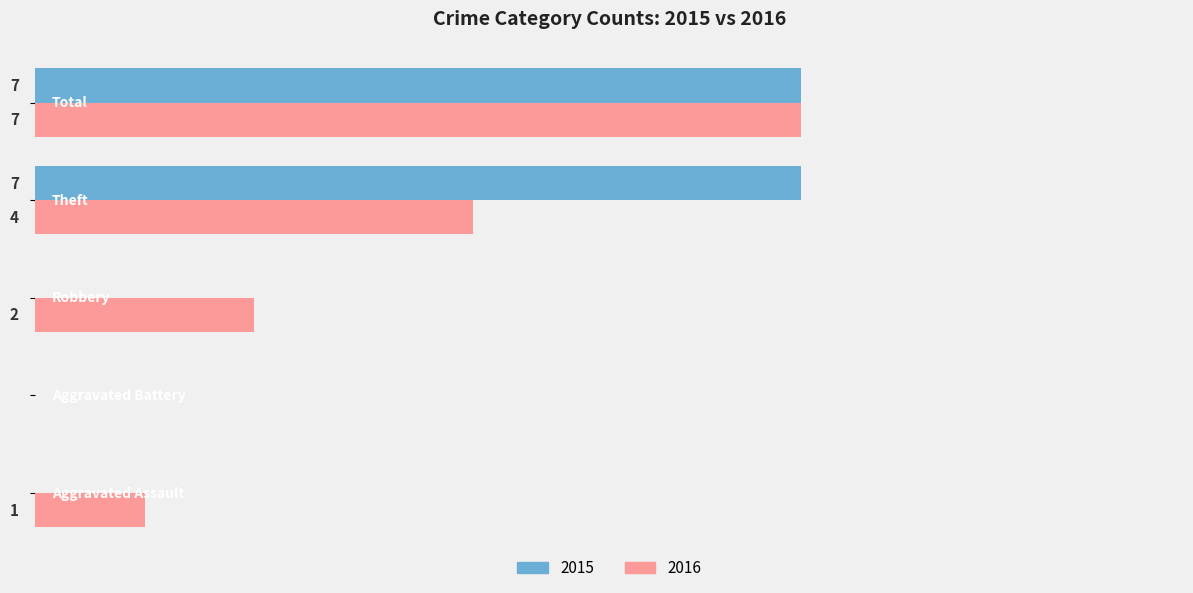

What are all the series names shown in the legend?

2015, 2016